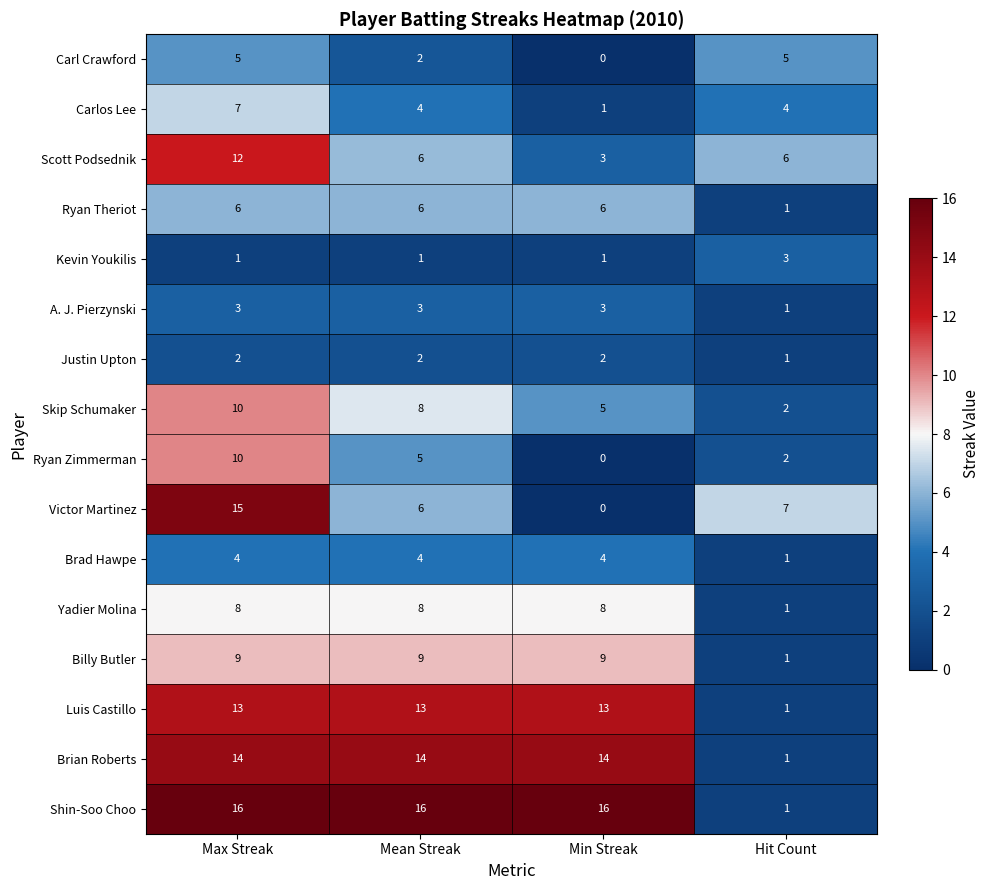

The Billy Butler series shows 9 at Max Streak. True or false?

True